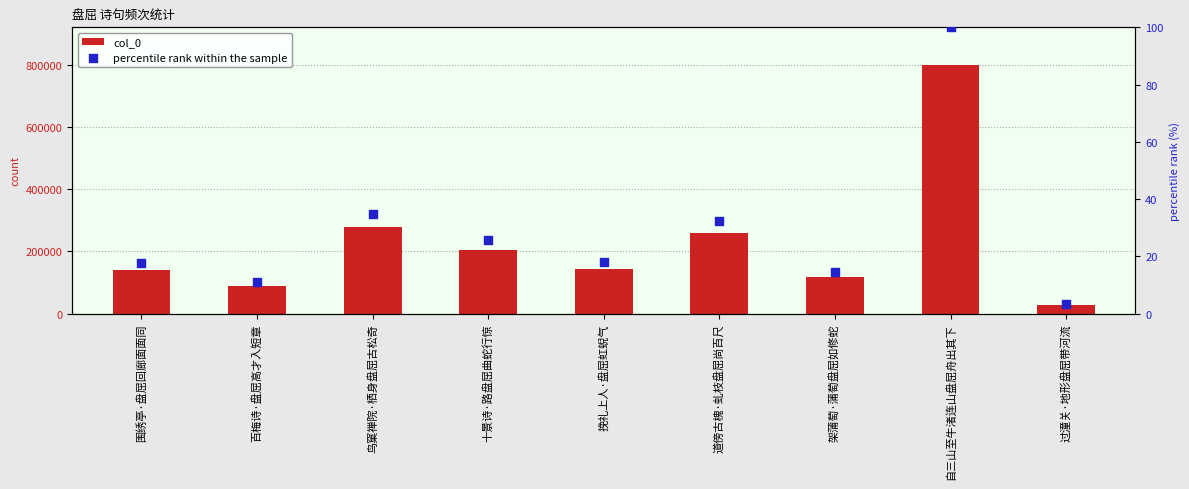

Which series has the widest spread of Y values?

col_0